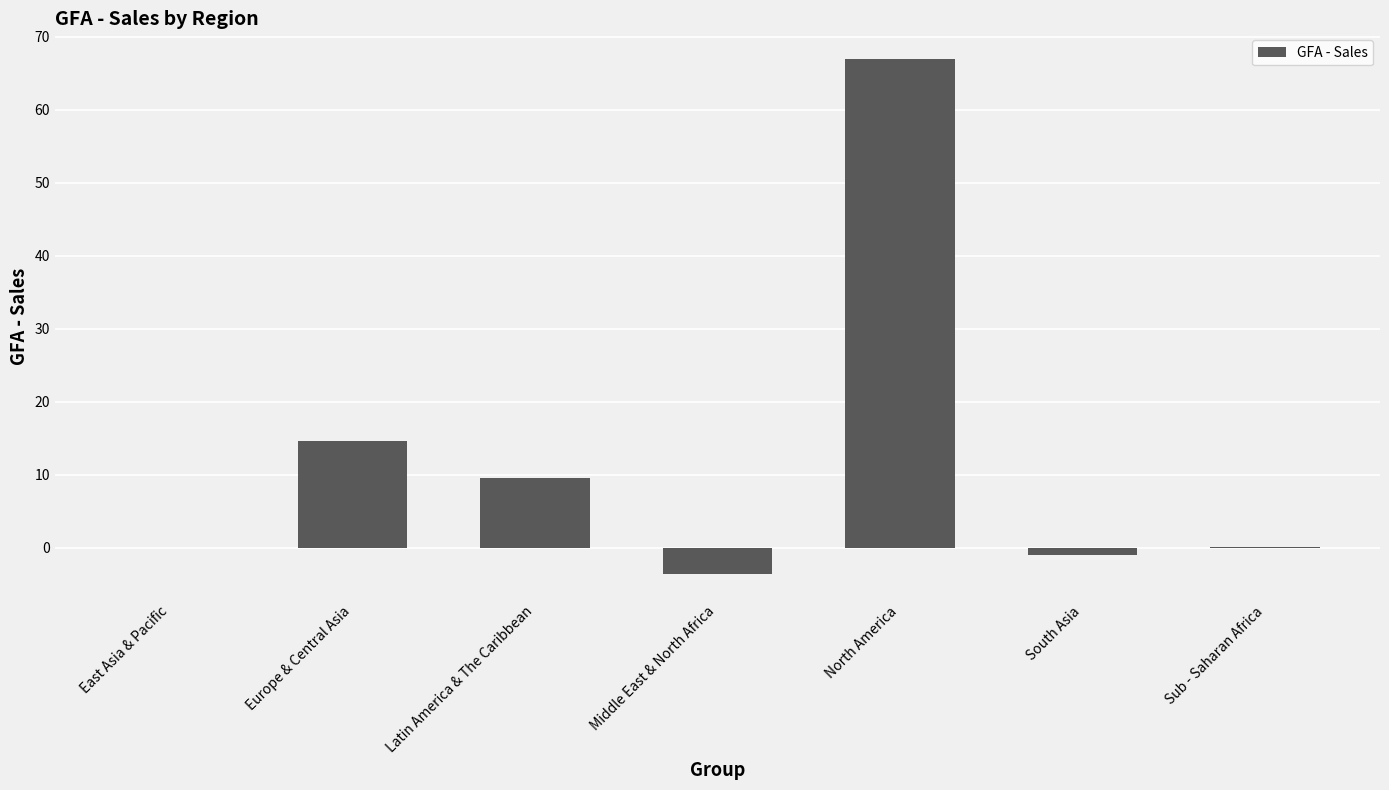

What is the change in value from East Asia & Pacific to South Asia?

-1.0